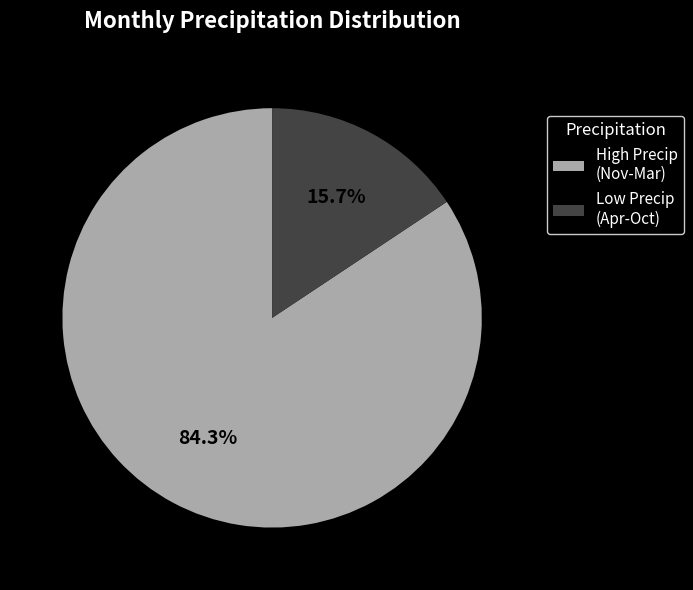

Does Low Precip (Apr-Oct) represent more than half of the total?

No